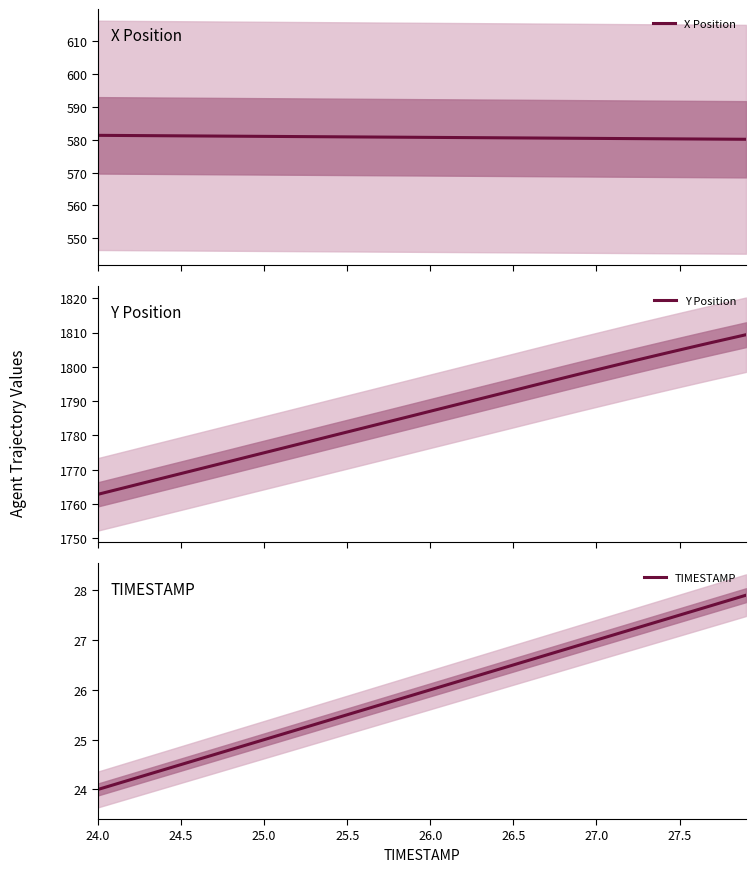

Which category has the lowest value in the Y Position series?

24.0